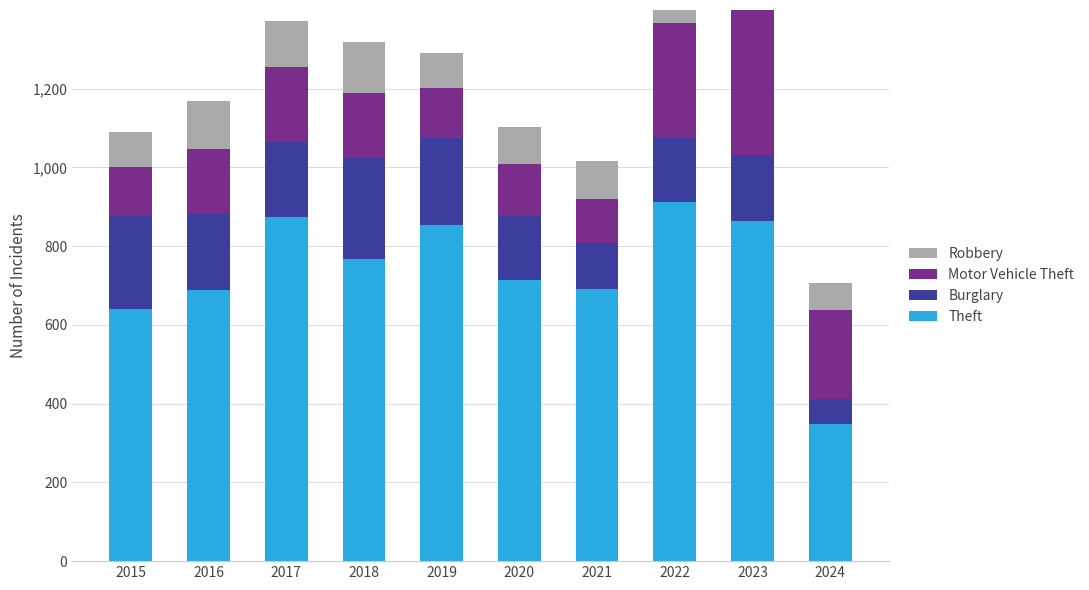

Which series has the largest range (max minus min)?

Theft